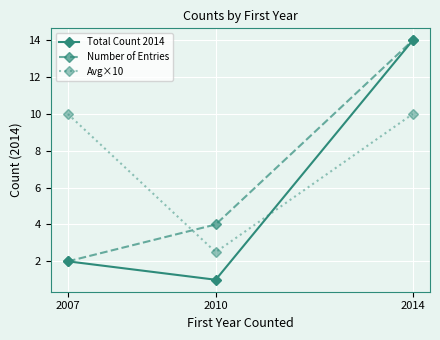

Read the Total Count 2014 value at 2010.

1.0